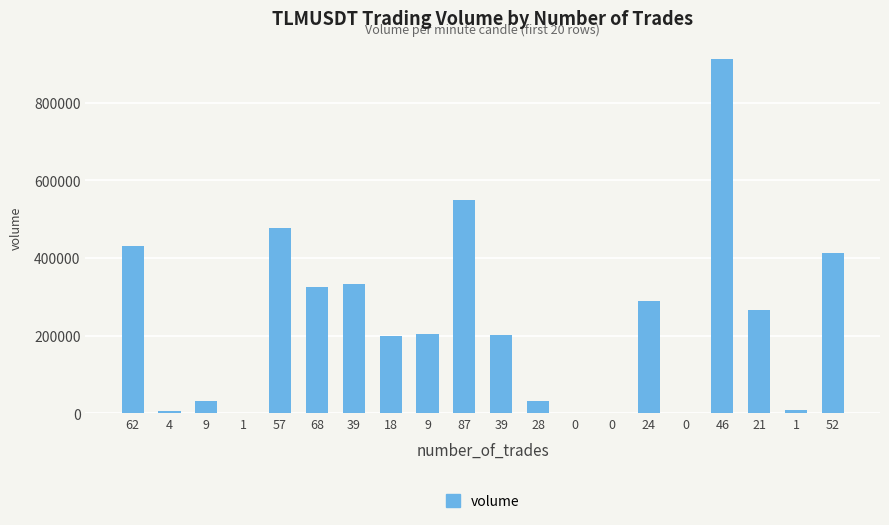

List the labels in order of value, smallest first.

0, 0, 0, 1, 4, 1, 9, 28, 18, 39, 9, 21, 24, 68, 39, 52, 62, 57, 87, 46